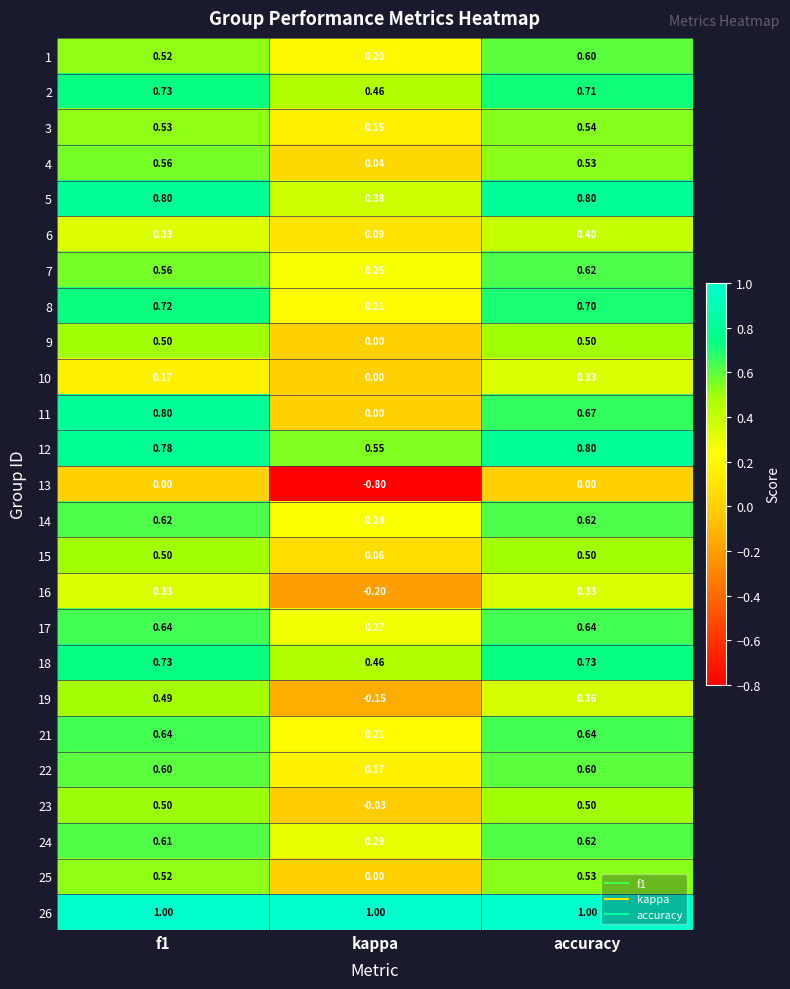

Which series changed the most between f1 and accuracy?

10